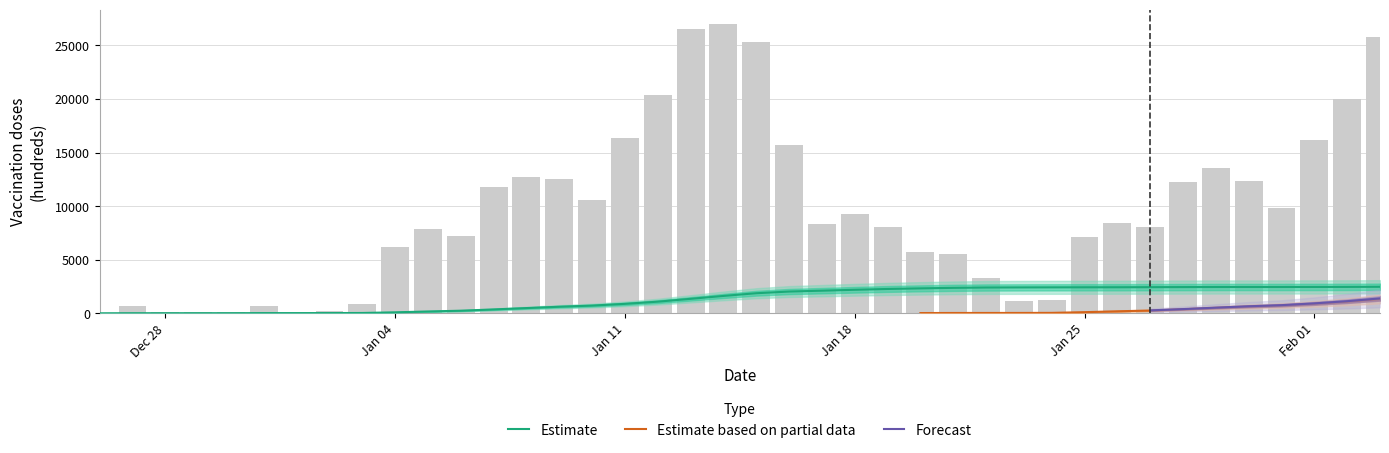

The value of delta_all at 20 is 15747.8. True or false?

False